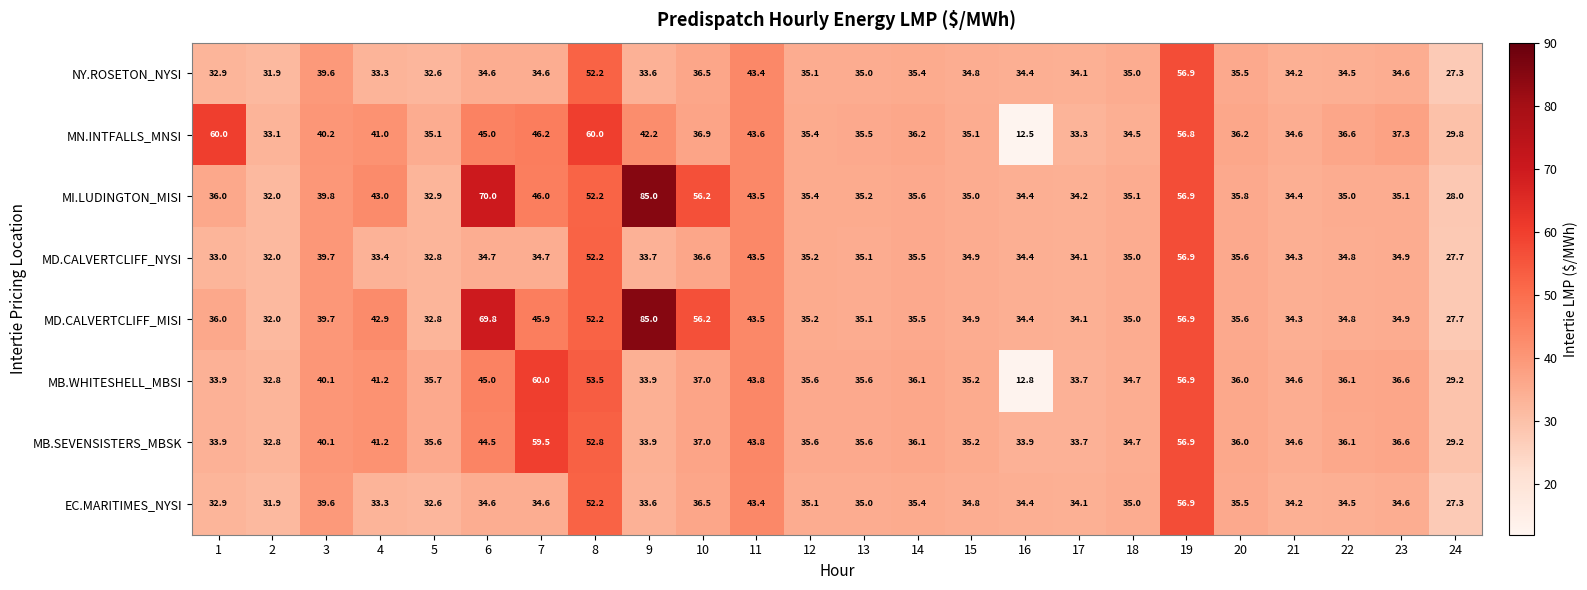

At how many categories does at least one series exceed 42?

9